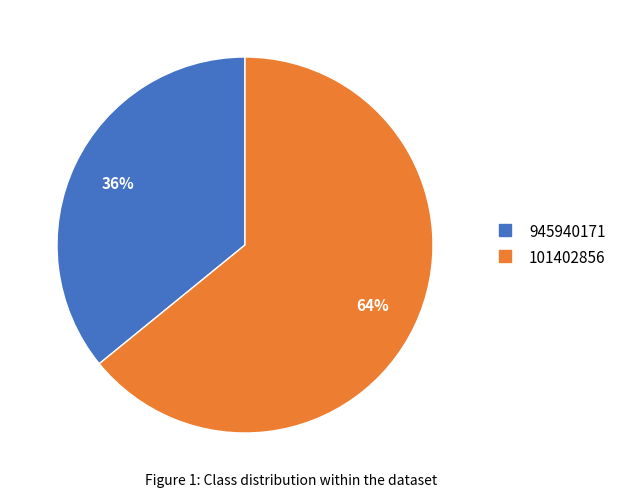

Count the number of slices in the pie.

2